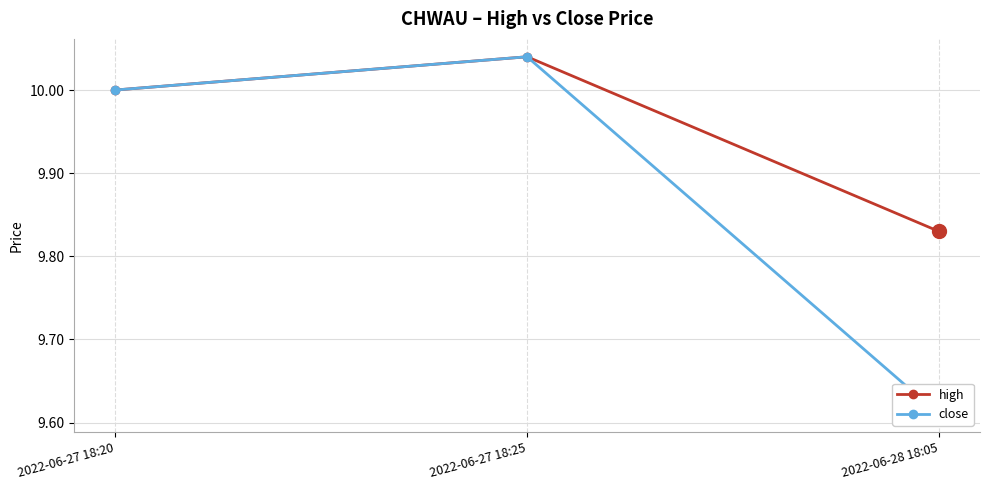

How many data points in high are above 10?

1